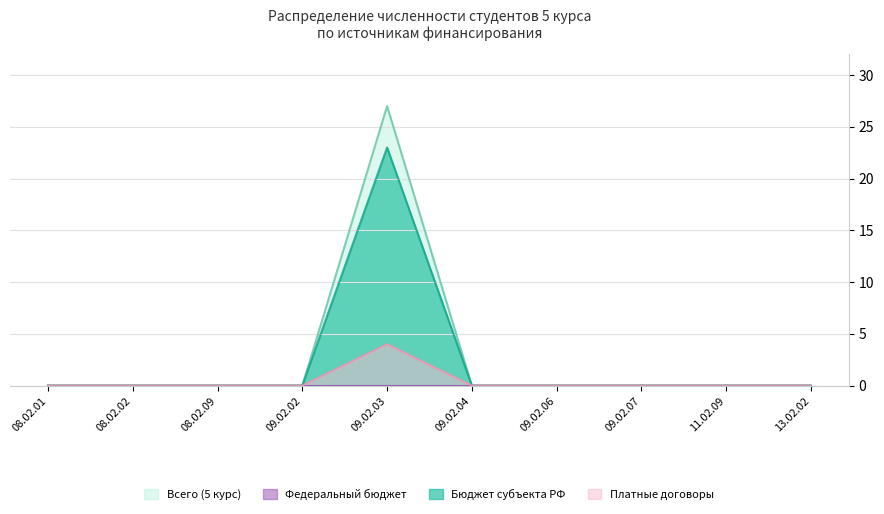

The Платные договоры series shows 0 at 11.02.09. True or false?

True